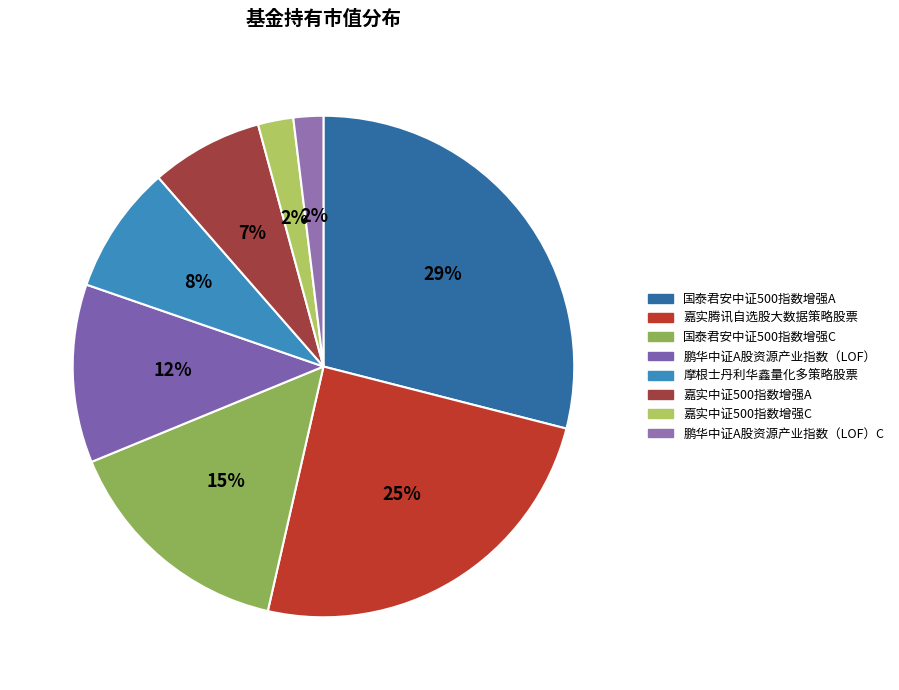

Do 嘉实腾讯自选股大数据策略股票 and 嘉实中证500指数增强C together represent more than half of the pie?

No